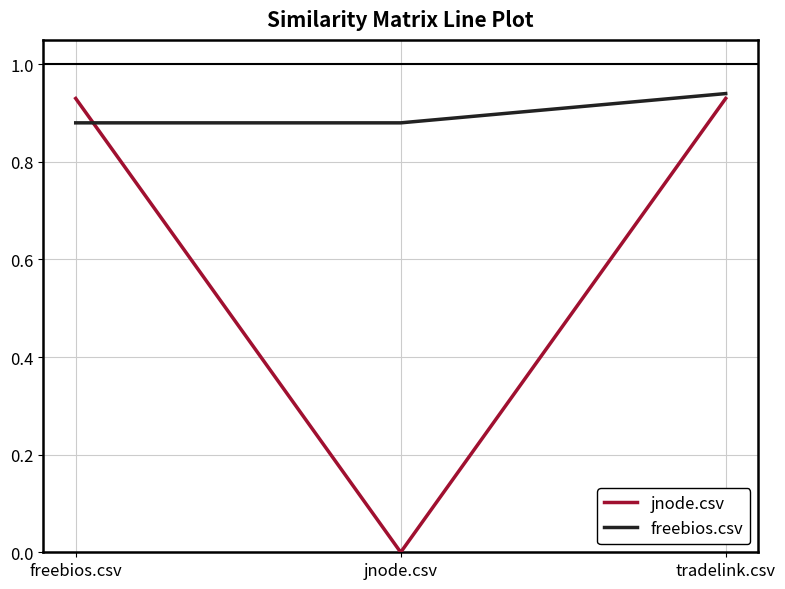

Is this an area chart (filled region under the line)?

No